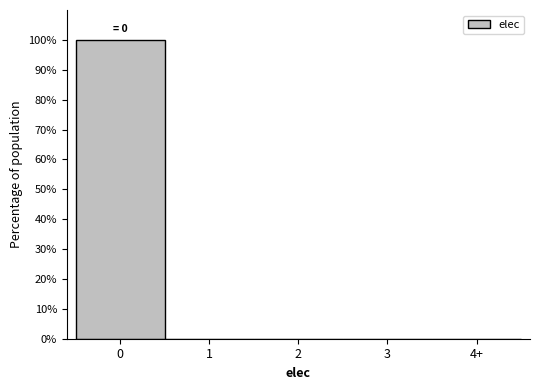

Reading left to right, transcribe all the data shown in this chart.

0=100	1=0	2=0	3=0	4+=0